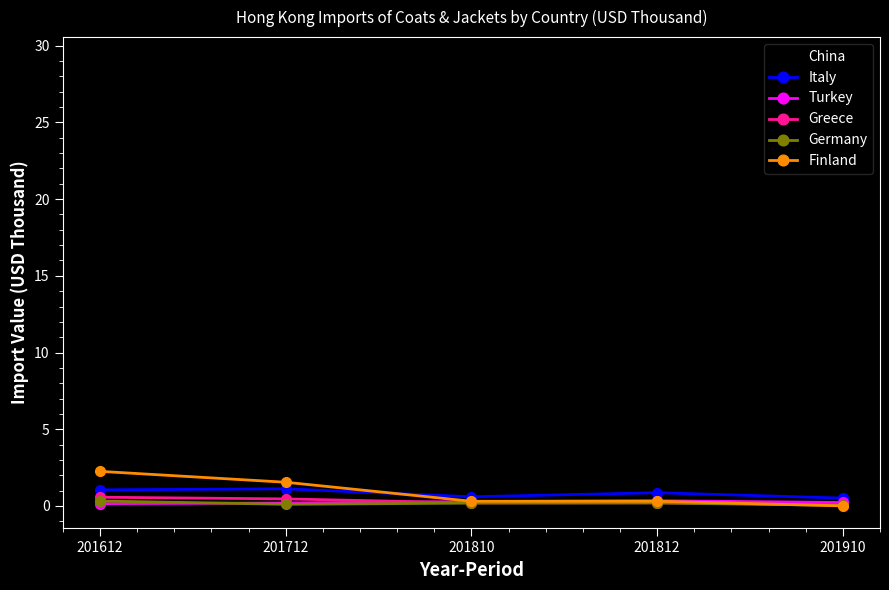

At how many categories does at least one series exceed 1?

5